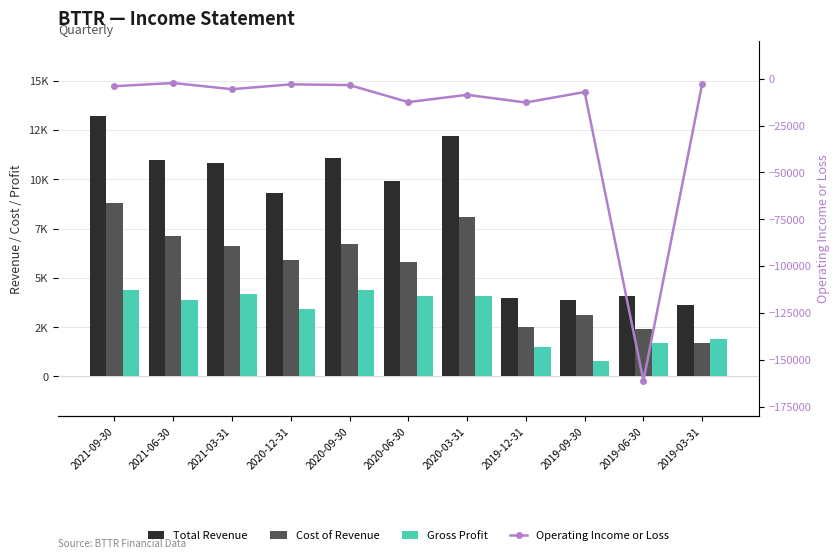

What is the difference between the highest and lowest values at 2021-03-31?

16400